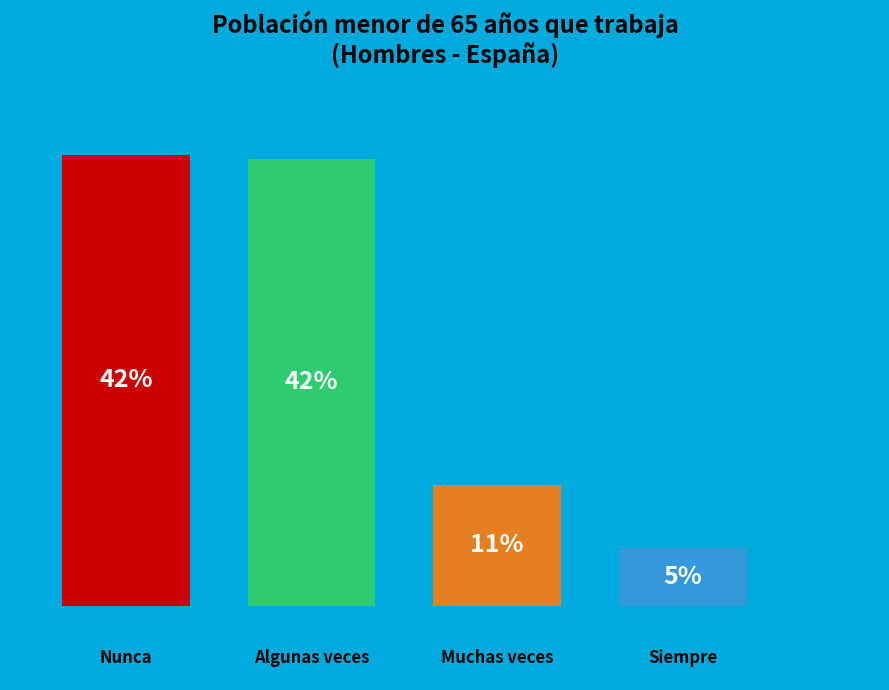

Does the chart contain stacked bars?

No